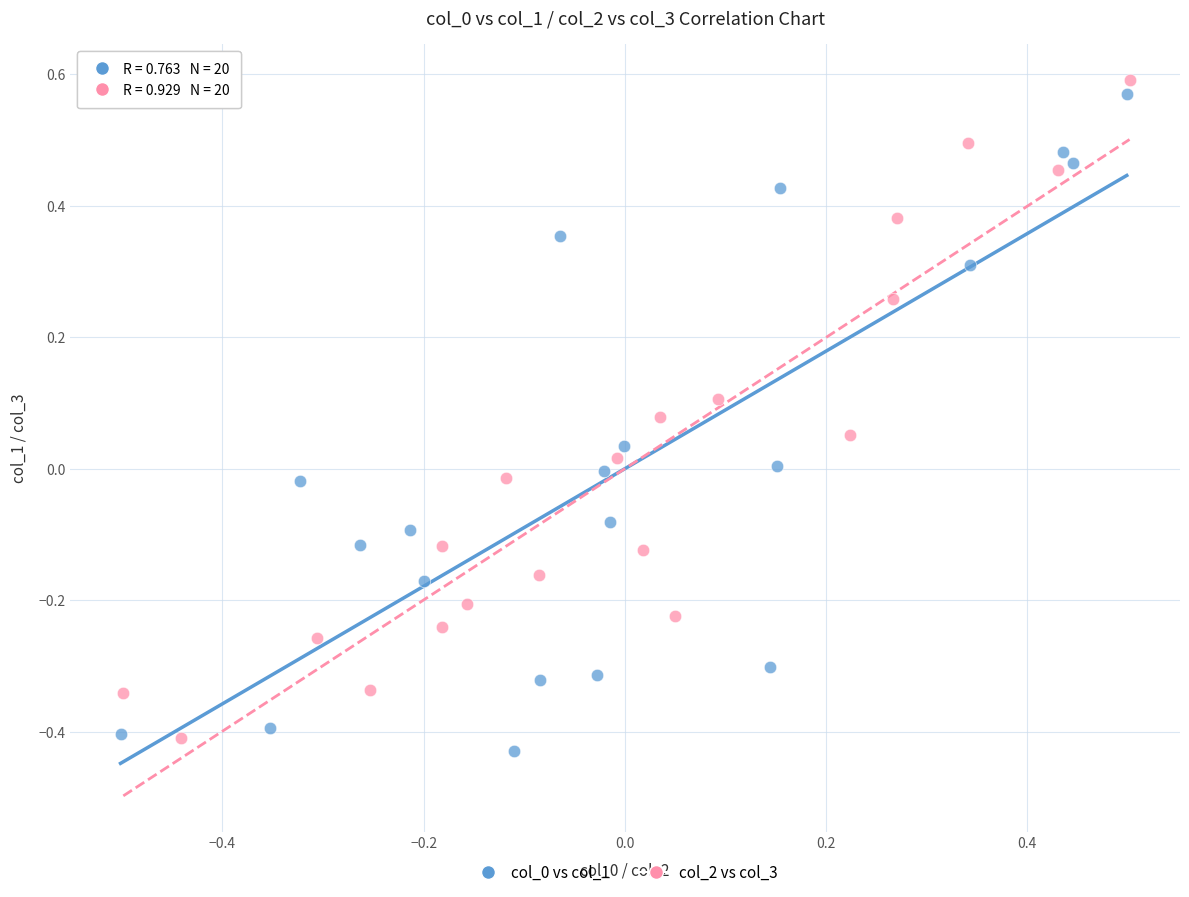

Which series reaches the maximum Y coordinate?

col_2 vs col_3